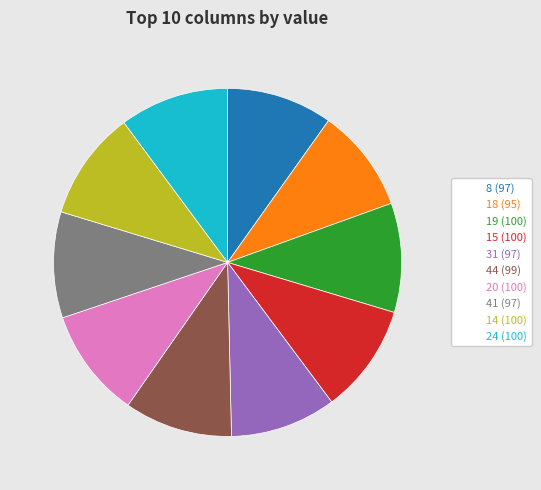

How many segments does this pie chart have?

10